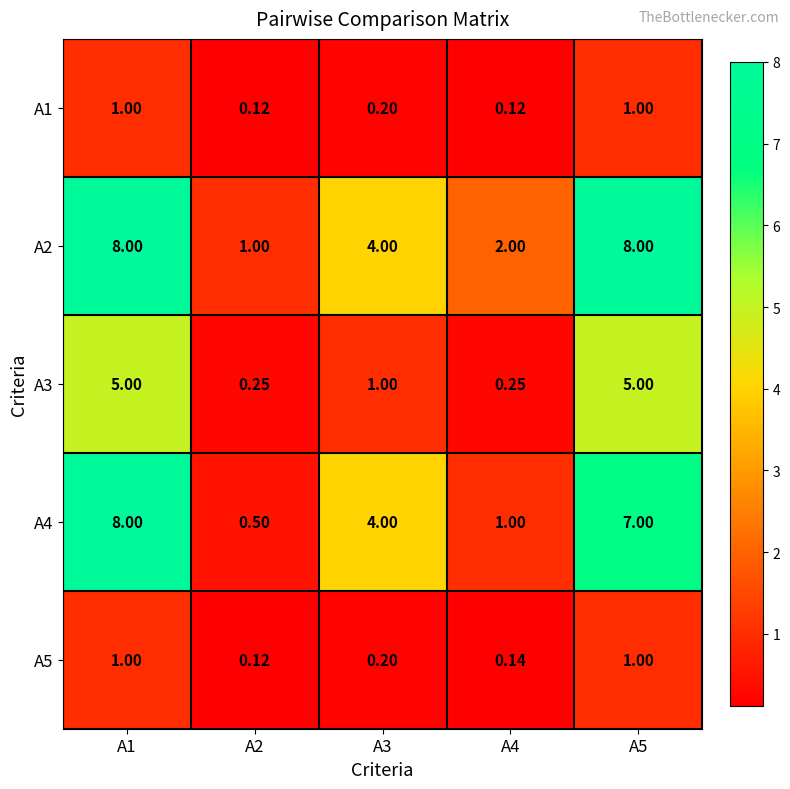

Is the value of А2 at А4 greater than the value of А4 at А5?

No